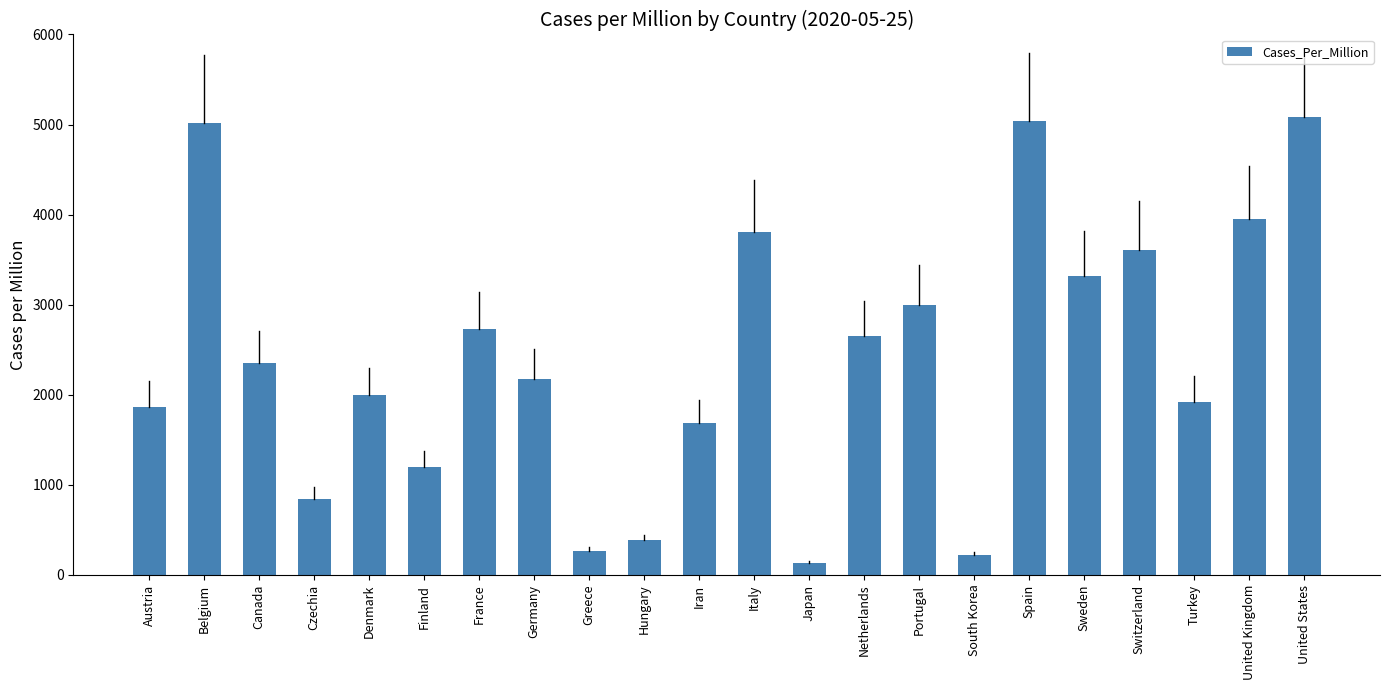

What is the maximum value shown in the chart?

5081